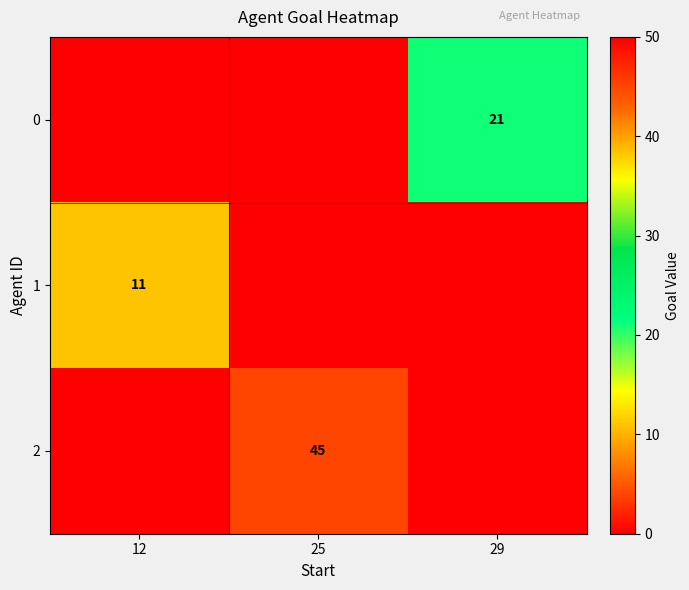

Where is 2 nearest to the value 22?

12